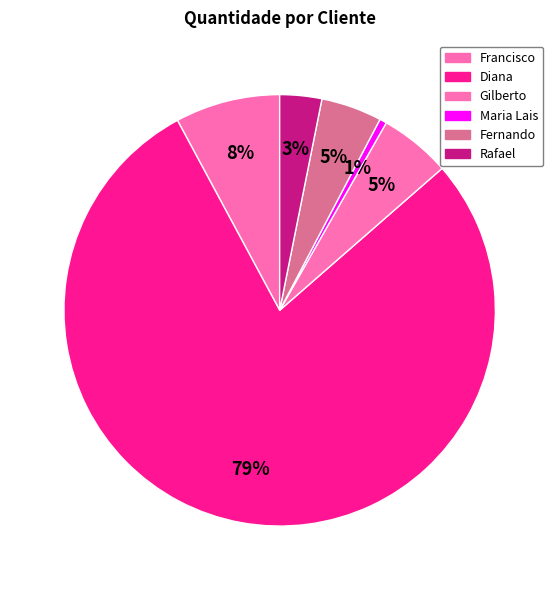

What is the total percentage of Gilberto and Fernando?

9.9%